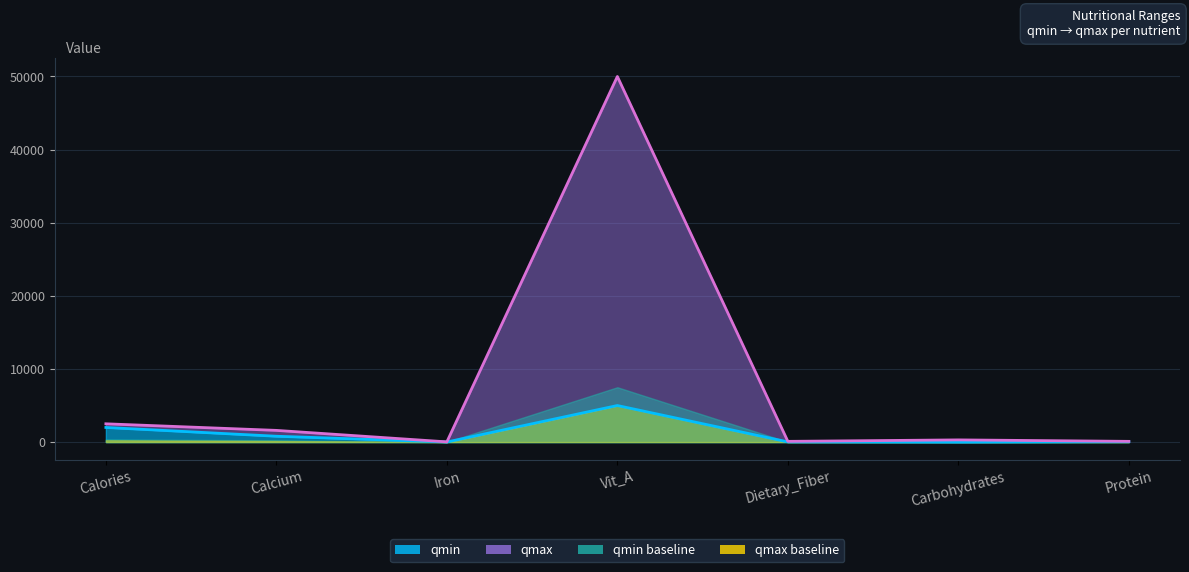

Is the value of qmax at Dietary_Fiber greater than the value of qmin at Carbohydrates?

Yes